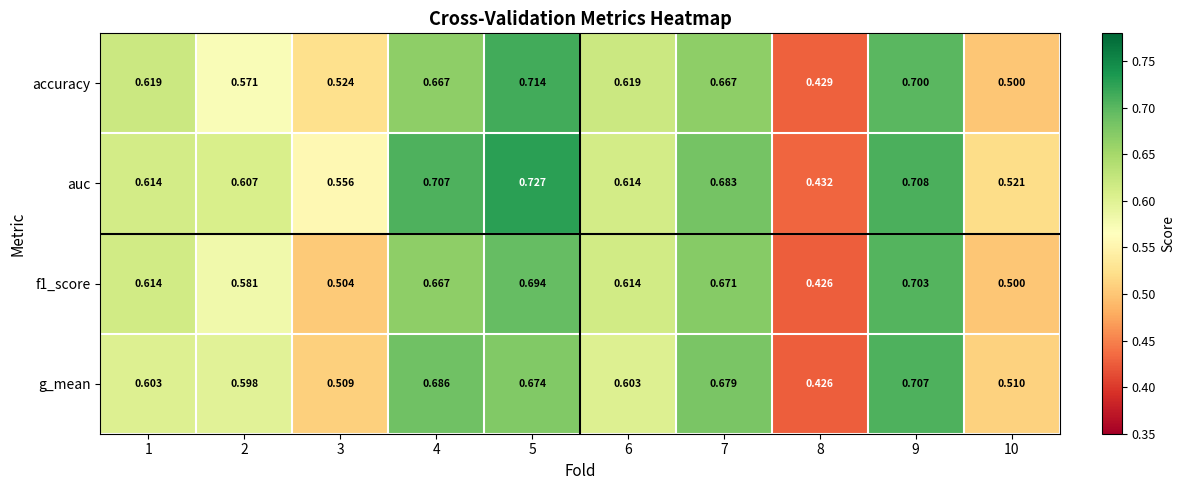

At which category does the chart reach its minimum across all series?

8